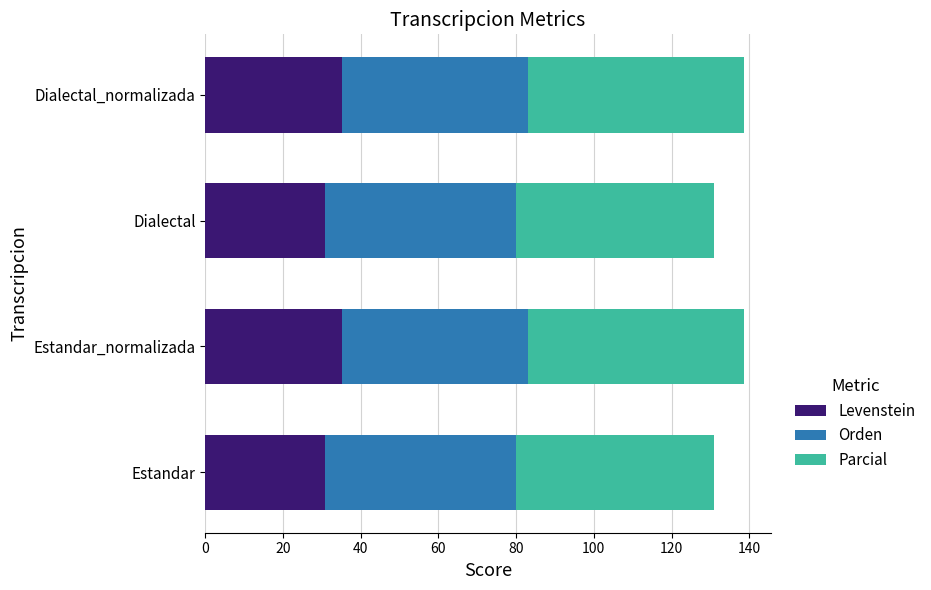

What is the total value across all series at Estandar?

130.9